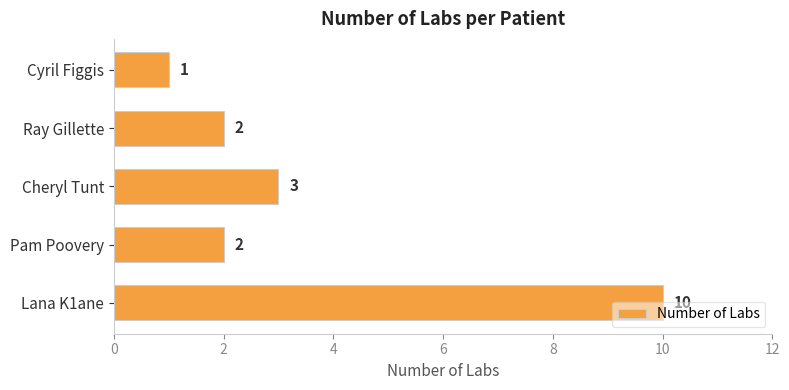

Are the bars grouped side by side (vs. stacked)?

No